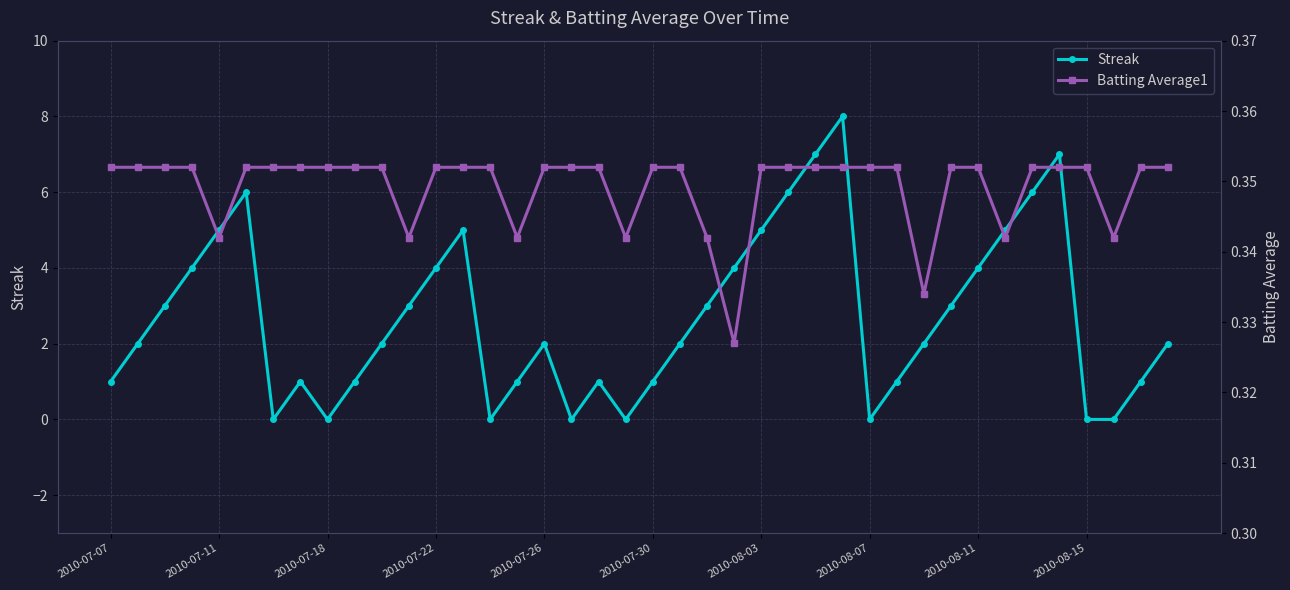

How many times do Batting Average1 and Streak cross each other?

14